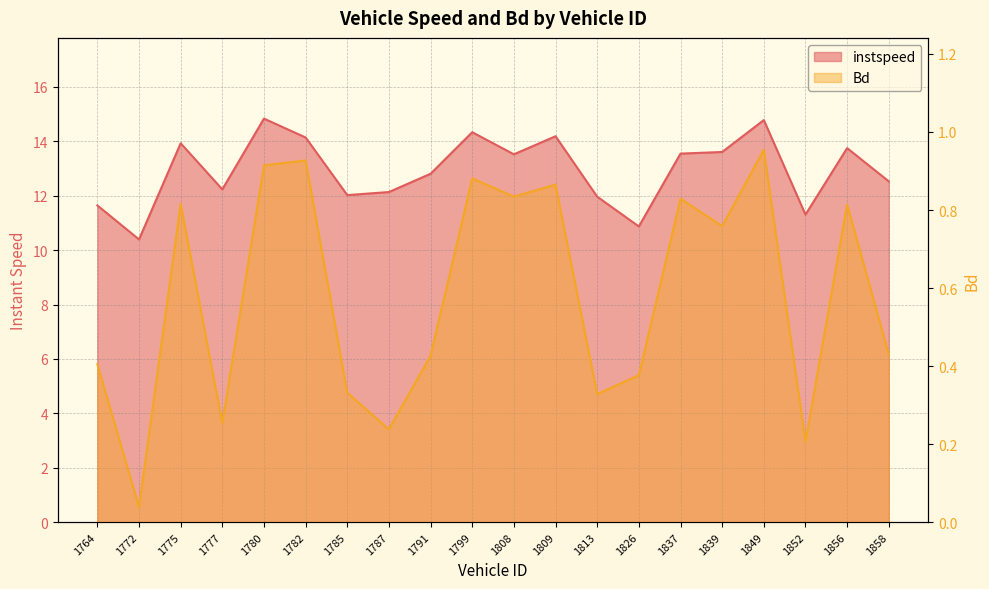

Which series has the largest range (max minus min)?

instspeed